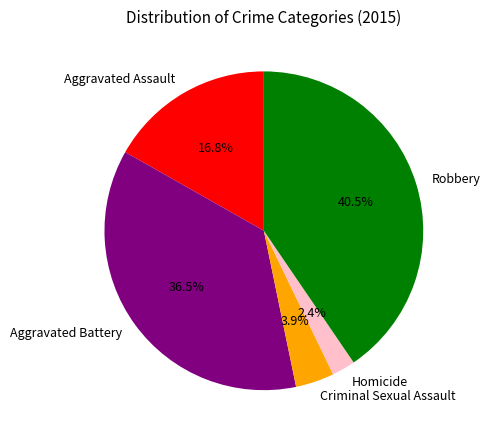

Does any single category account for the majority?

No